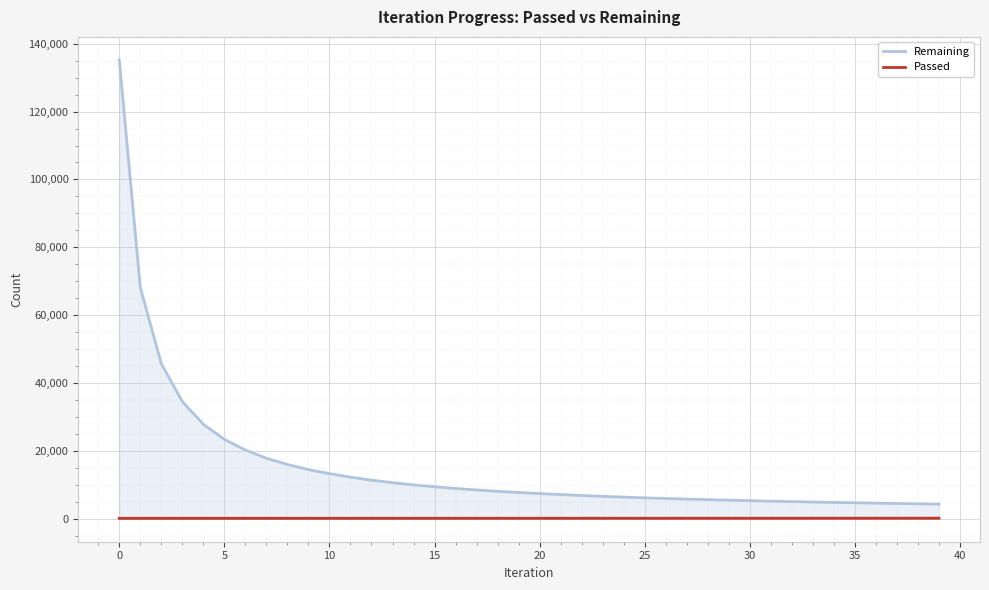

How many lines are shown in the chart?

2